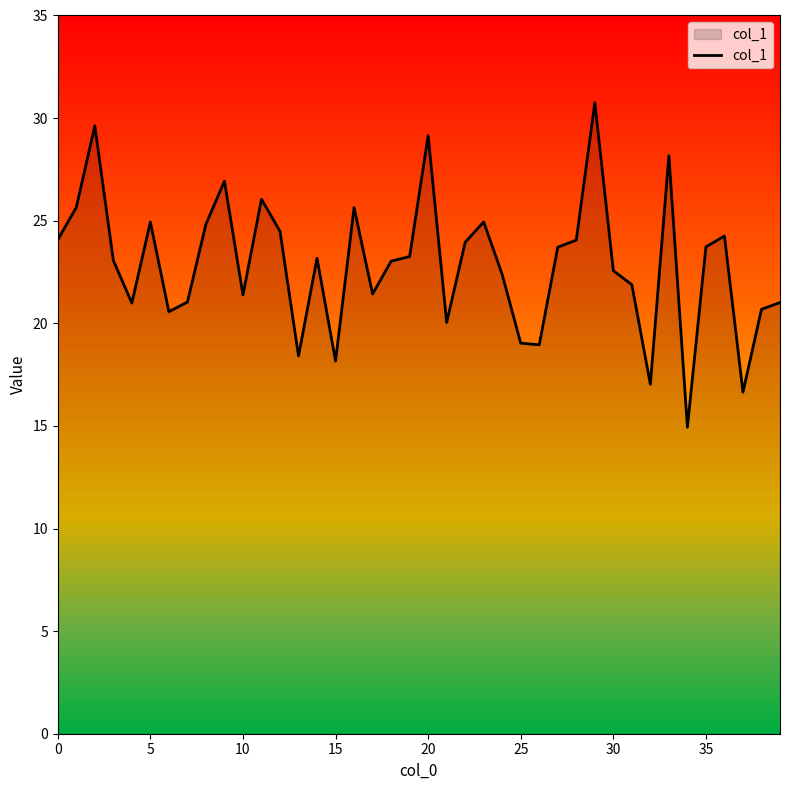

What is the maximum value shown in the chart?

30.8